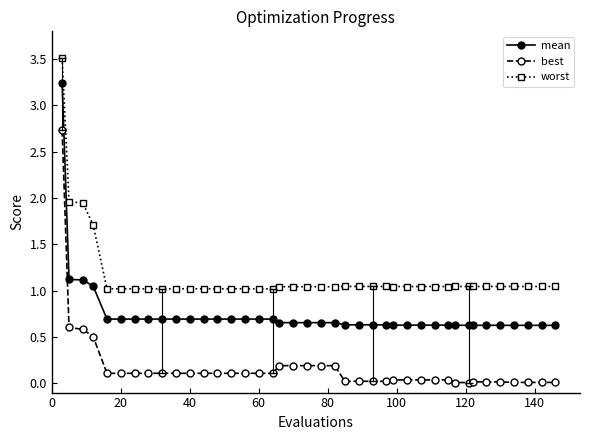

What is the value of the best point at the 20th from the left?

0.2